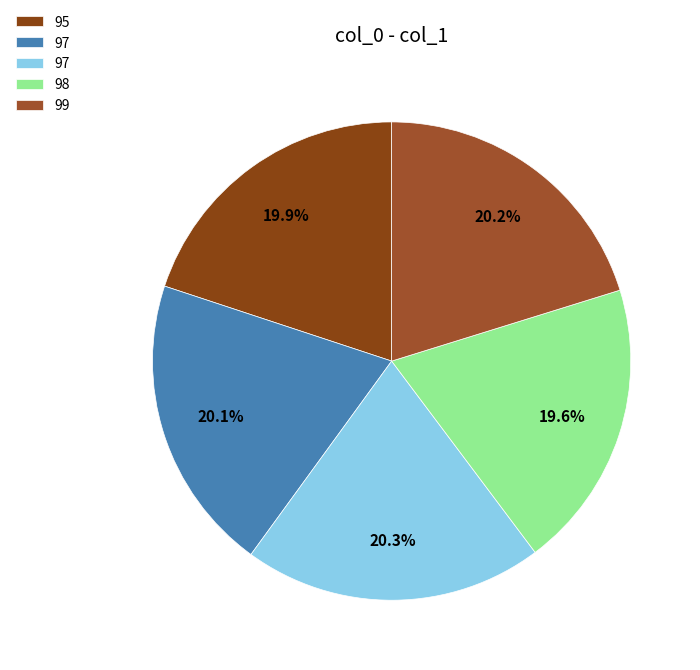

Count the number of slices in the pie.

5